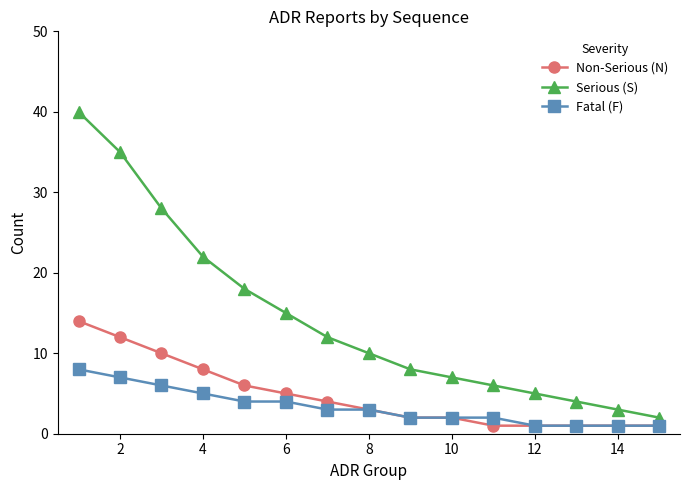

Rank the series by their maximum value, from highest to lowest.

Serious (S), Non-Serious (N), Fatal (F)